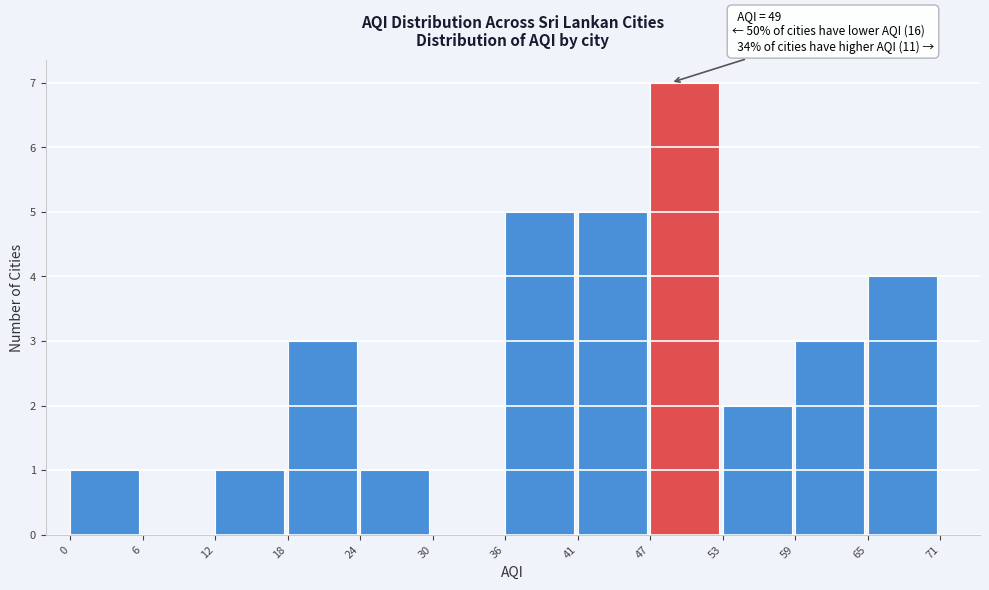

Which range on the x-axis has the tallest bar?

47 to 53